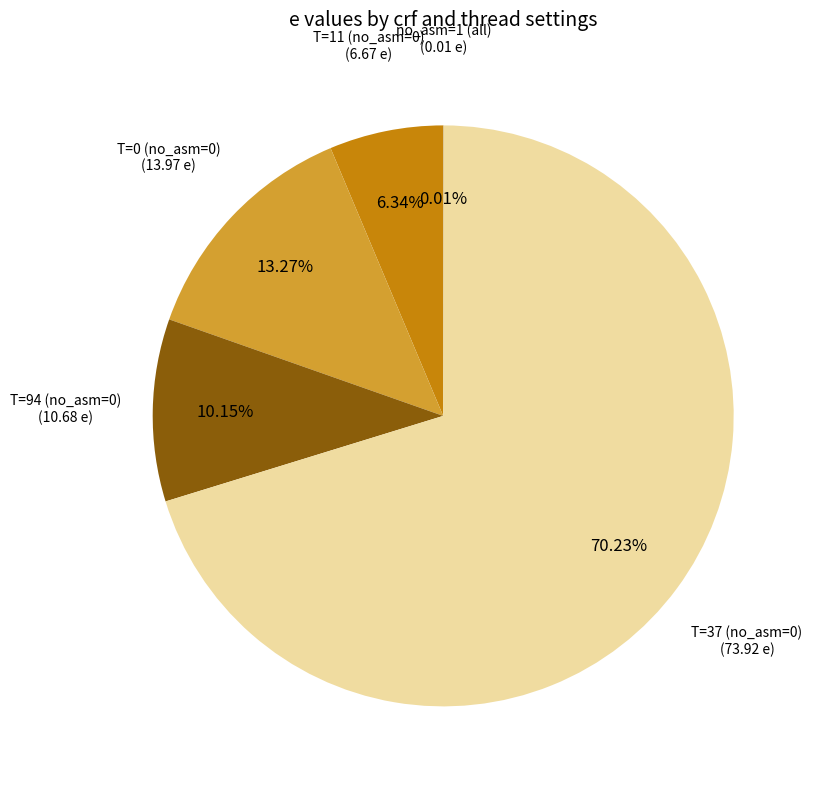

What is the ratio of the value at T=37 (no_asm=0) to the value at T=94 (no_asm=0)?

6.9